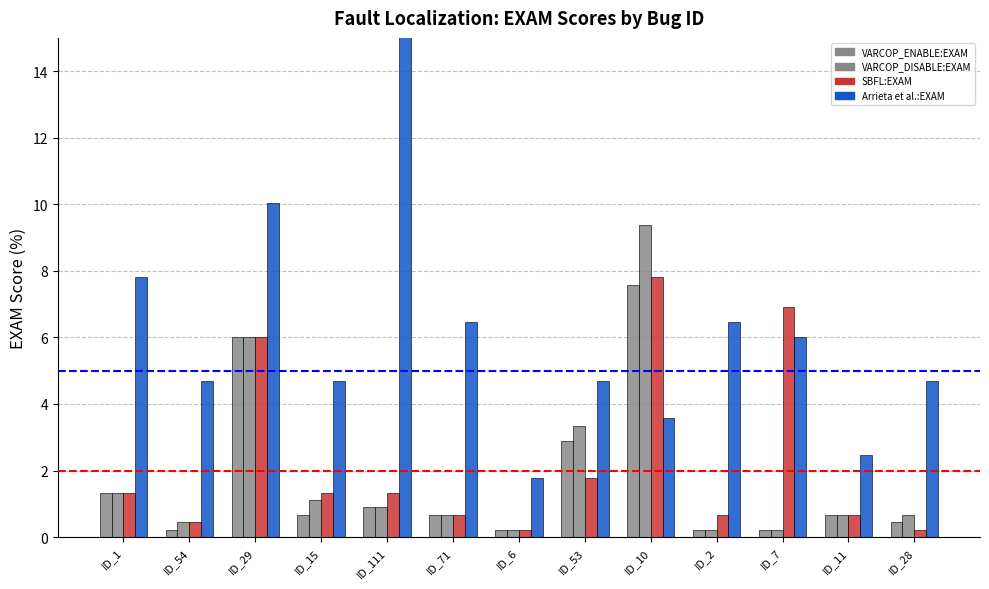

The Arrieta et al.:EXAM series shows 23.5 at ID_111. True or false?

False